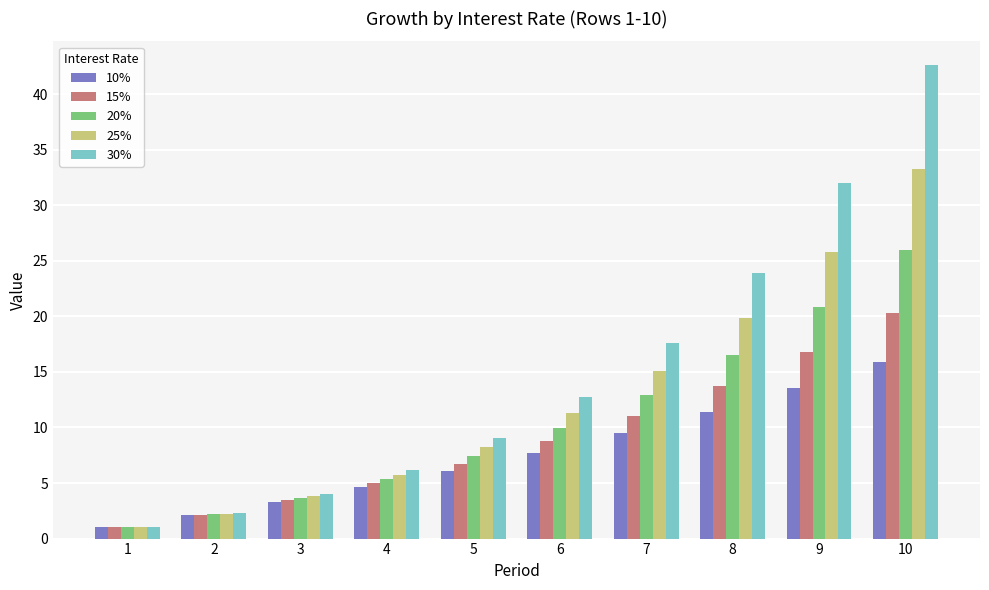

Does the chart contain stacked bars?

No